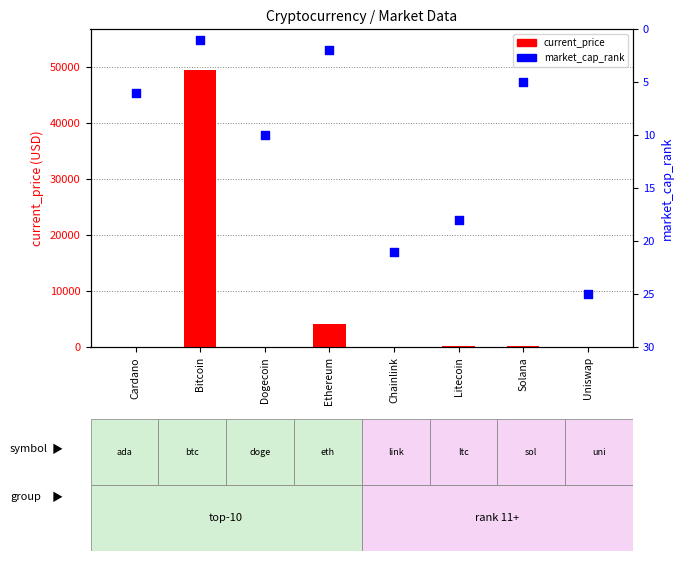

What are all the series names shown in the legend?

current_price, market_cap_rank